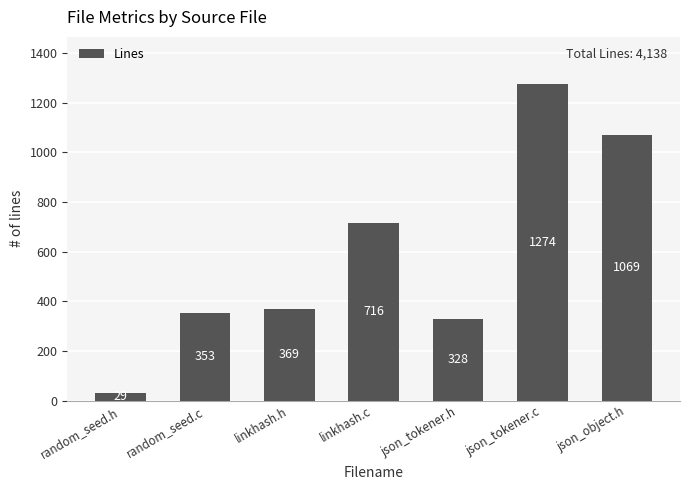

What is the average value?

591